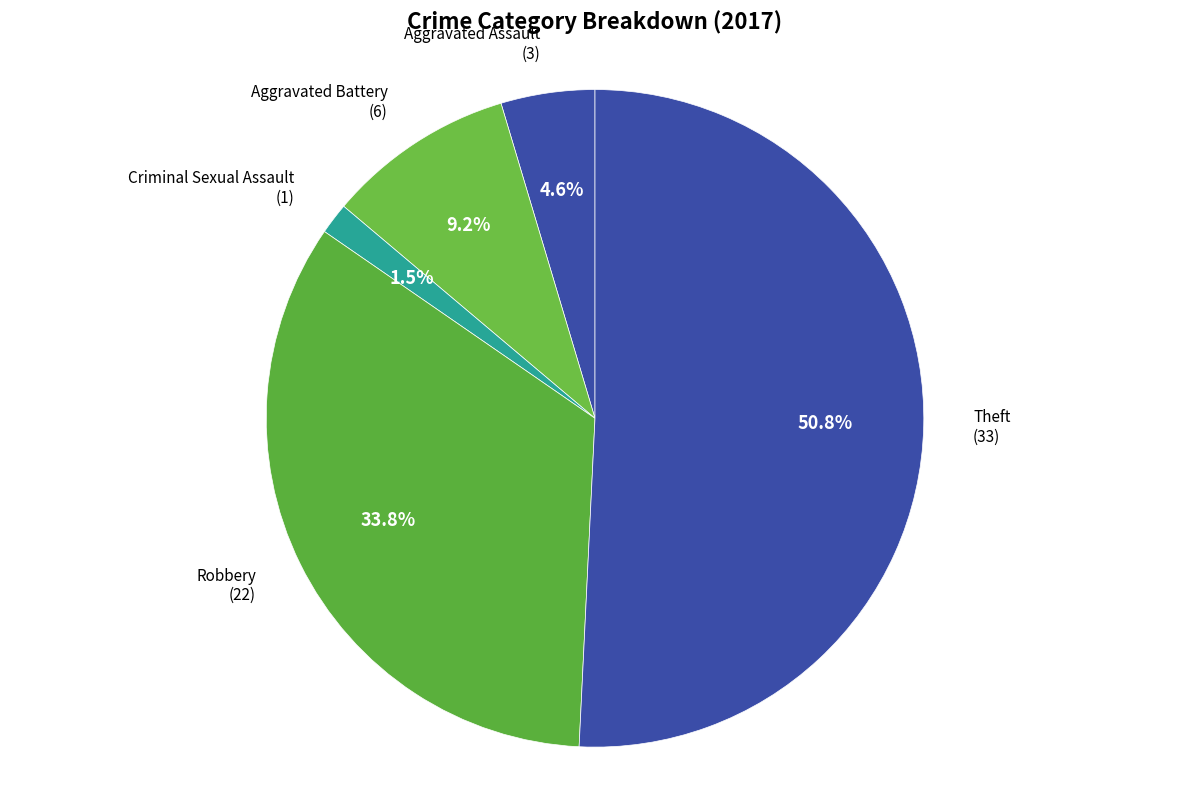

Does any single category account for the majority?

Yes